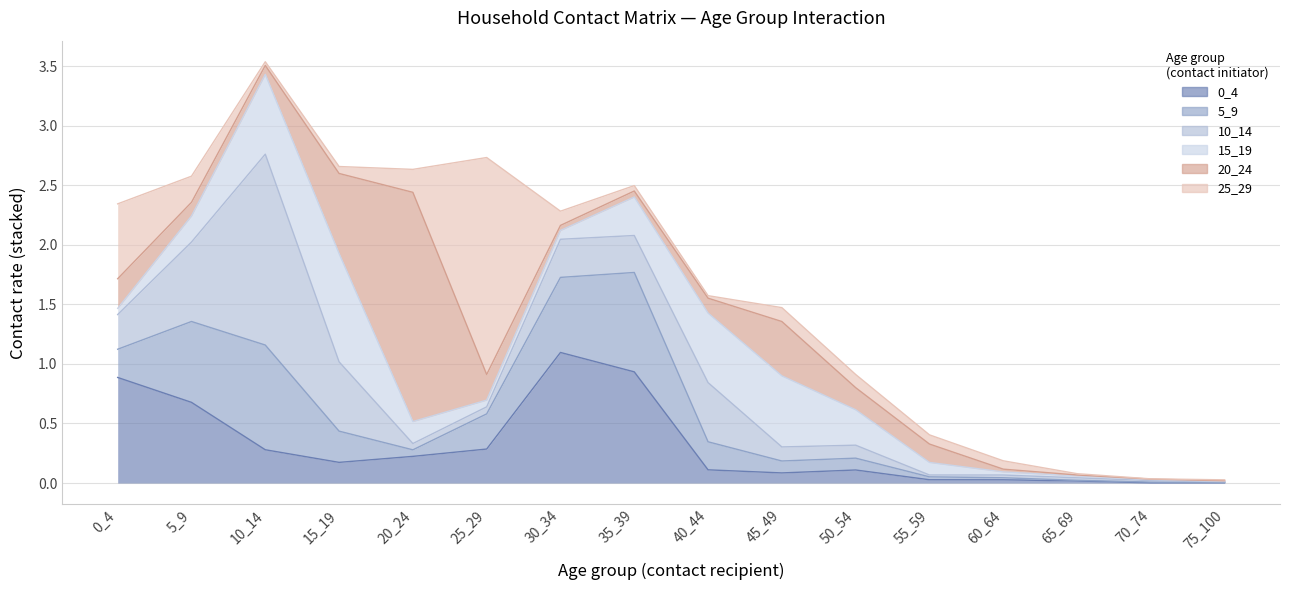

How many interior local valleys does the 15_19 series have?

1